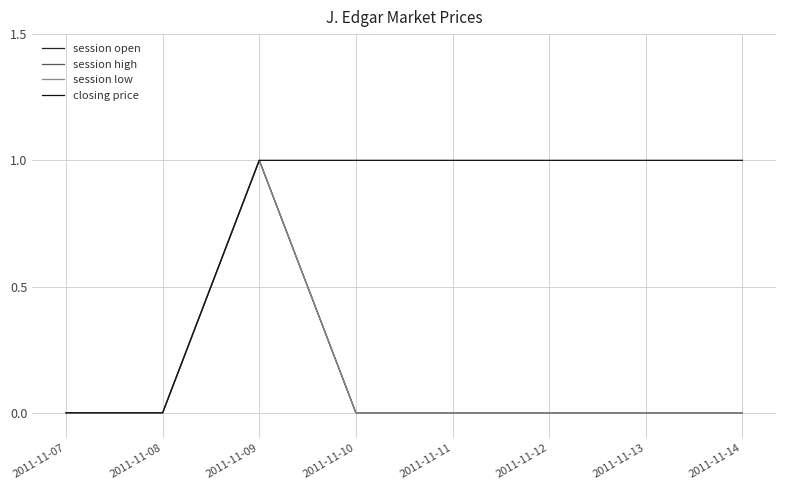

Is this an area chart (filled region under the line)?

No